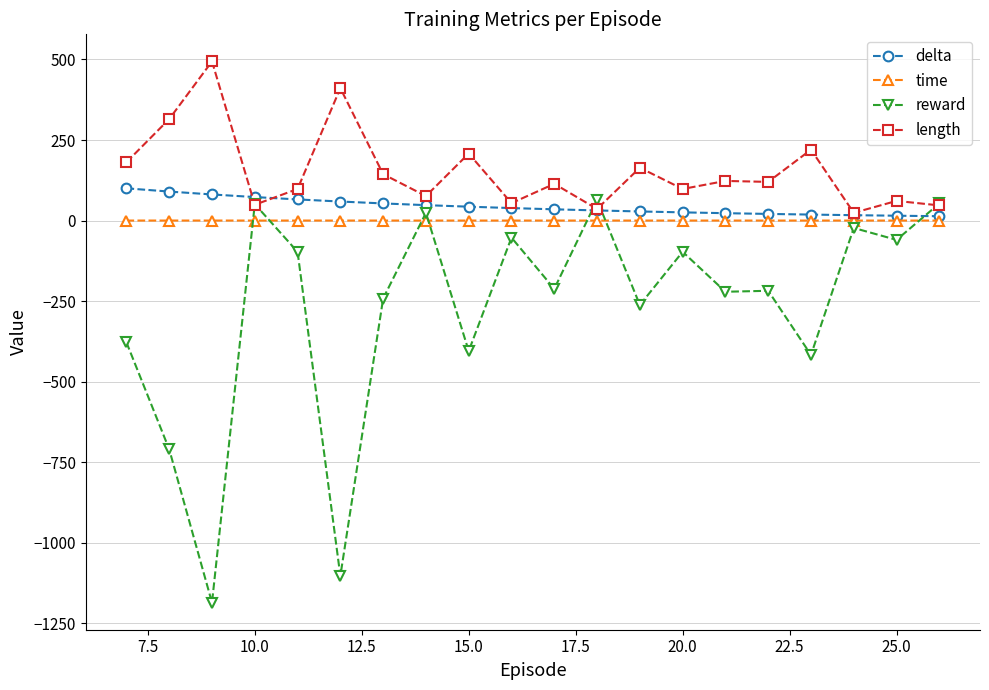

Which series has the widest spread of values?

reward